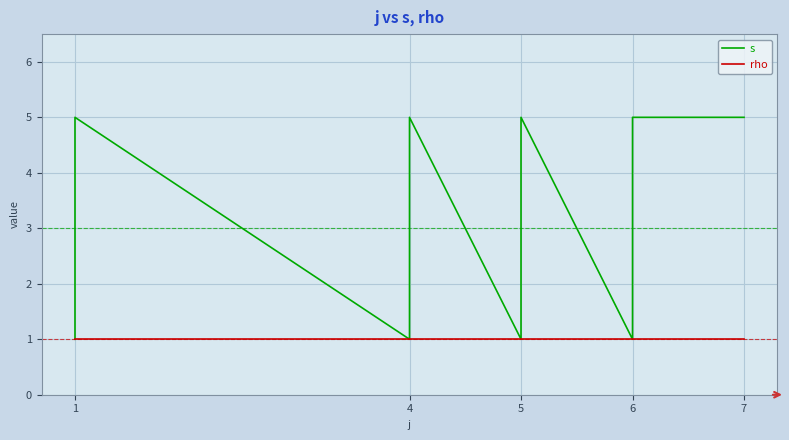

Which series changed the most between 4 and 5?

s